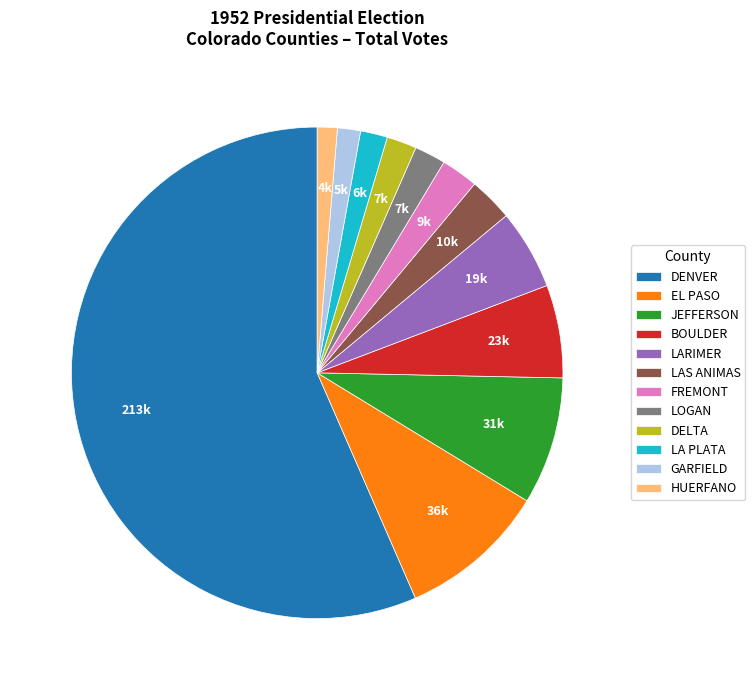

What is the ratio of the value at LOGAN to the value at DELTA?

1.0